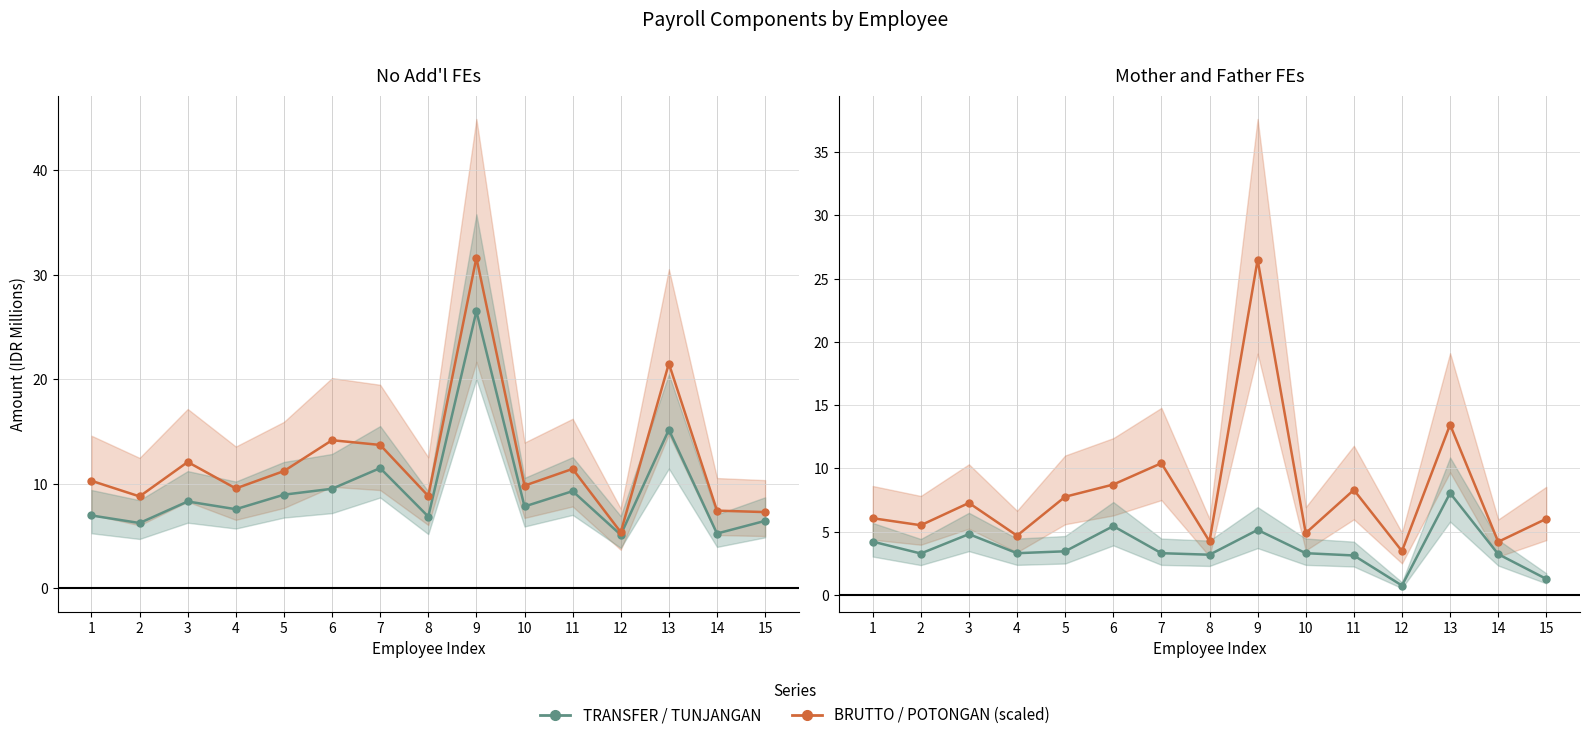

The TRANSFER / TUNJANGAN series shows 3.5 at 5. True or false?

True